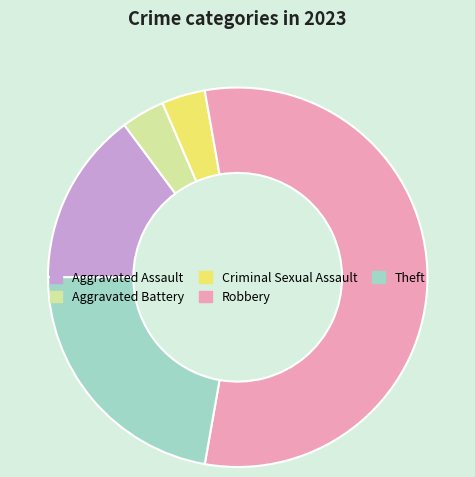

Which slice is the largest?

Robbery